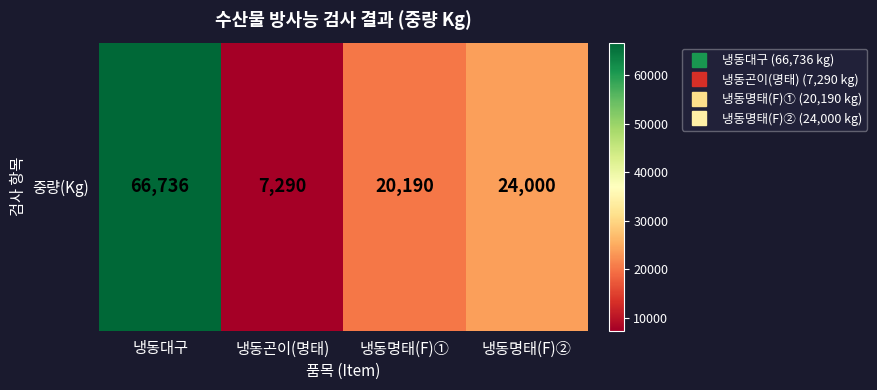

The value at 냉동대구 is 109861. True or false?

False